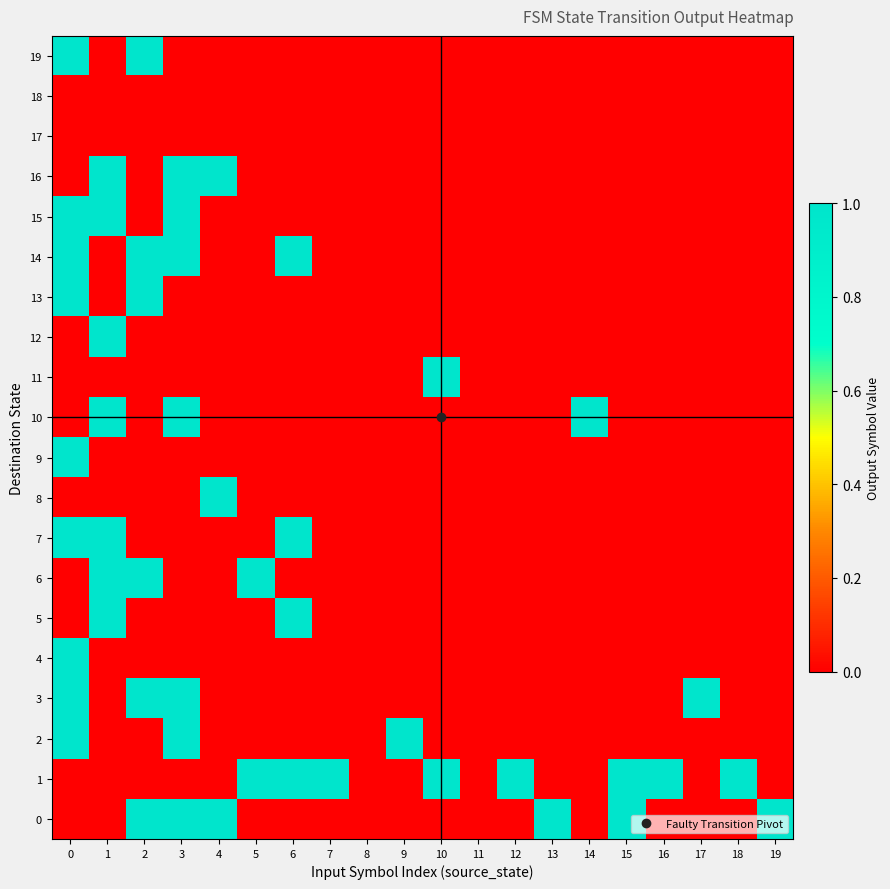

Reading left to right, list all the values displayed in this chart.

0: 0=0	1=0	2=1	3=1	4=1	5=0	6=0	7=0	8=0	9=0	10=0	11=0	12=0	13=1	14=0	15=1	16=0	17=0	18=0	19=1
1: 0=0	1=0	2=0	3=0	4=0	5=1	6=1	7=1	8=0	9=0	10=1	11=0	12=1	13=0	14=0	15=1	16=1	17=0	18=1	19=0
2: 0=1	1=0	2=0	3=1	4=0	5=0	6=0	7=0	8=0	9=1	10=0	11=0	12=0	13=0	14=0	15=0	16=0	17=0	18=0	19=0
3: 0=1	1=0	2=1	3=1	4=0	5=0	6=0	7=0	8=0	9=0	10=0	11=0	12=0	13=0	14=0	15=0	16=0	17=1	18=0	19=0
4: 0=1	1=0	2=0	3=0	4=0	5=0	6=0	7=0	8=0	9=0	10=0	11=0	12=0	13=0	14=0	15=0	16=0	17=0	18=0	19=0
5: 0=0	1=1	2=0	3=0	4=0	5=0	6=1	7=0	8=0	9=0	10=0	11=0	12=0	13=0	14=0	15=0	16=0	17=0	18=0	19=0
6: 0=0	1=1	2=1	3=0	4=0	5=1	6=0	7=0	8=0	9=0	10=0	11=0	12=0	13=0	14=0	15=0	16=0	17=0	18=0	19=0
7: 0=1	1=1	2=0	3=0	4=0	5=0	6=1	7=0	8=0	9=0	10=0	11=0	12=0	13=0	14=0	15=0	16=0	17=0	18=0	19=0
8: 0=0	1=0	2=0	3=0	4=1	5=0	6=0	7=0	8=0	9=0	10=0	11=0	12=0	13=0	14=0	15=0	16=0	17=0	18=0	19=0
9: 0=1	1=0	2=0	3=0	4=0	5=0	6=0	7=0	8=0	9=0	10=0	11=0	12=0	13=0	14=0	15=0	16=0	17=0	18=0	19=0
10: 0=0	1=1	2=0	3=1	4=0	5=0	6=0	7=0	8=0	9=0	10=0	11=0	12=0	13=0	14=1	15=0	16=0	17=0	18=0	19=0
11: 0=0	1=0	2=0	3=0	4=0	5=0	6=0	7=0	8=0	9=0	10=1	11=0	12=0	13=0	14=0	15=0	16=0	17=0	18=0	19=0
12: 0=0	1=1	2=0	3=0	4=0	5=0	6=0	7=0	8=0	9=0	10=0	11=0	12=0	13=0	14=0	15=0	16=0	17=0	18=0	19=0
13: 0=1	1=0	2=1	3=0	4=0	5=0	6=0	7=0	8=0	9=0	10=0	11=0	12=0	13=0	14=0	15=0	16=0	17=0	18=0	19=0
14: 0=1	1=0	2=1	3=1	4=0	5=0	6=1	7=0	8=0	9=0	10=0	11=0	12=0	13=0	14=0	15=0	16=0	17=0	18=0	19=0
15: 0=1	1=1	2=0	3=1	4=0	5=0	6=0	7=0	8=0	9=0	10=0	11=0	12=0	13=0	14=0	15=0	16=0	17=0	18=0	19=0
16: 0=0	1=1	2=0	3=1	4=1	5=0	6=0	7=0	8=0	9=0	10=0	11=0	12=0	13=0	14=0	15=0	16=0	17=0	18=0	19=0
17: 0=0	1=0	2=0	3=0	4=0	5=0	6=0	7=0	8=0	9=0	10=0	11=0	12=0	13=0	14=0	15=0	16=0	17=0	18=0	19=0
18: 0=0	1=0	2=0	3=0	4=0	5=0	6=0	7=0	8=0	9=0	10=0	11=0	12=0	13=0	14=0	15=0	16=0	17=0	18=0	19=0
19: 0=1	1=0	2=1	3=0	4=0	5=0	6=0	7=0	8=0	9=0	10=0	11=0	12=0	13=0	14=0	15=0	16=0	17=0	18=0	19=0